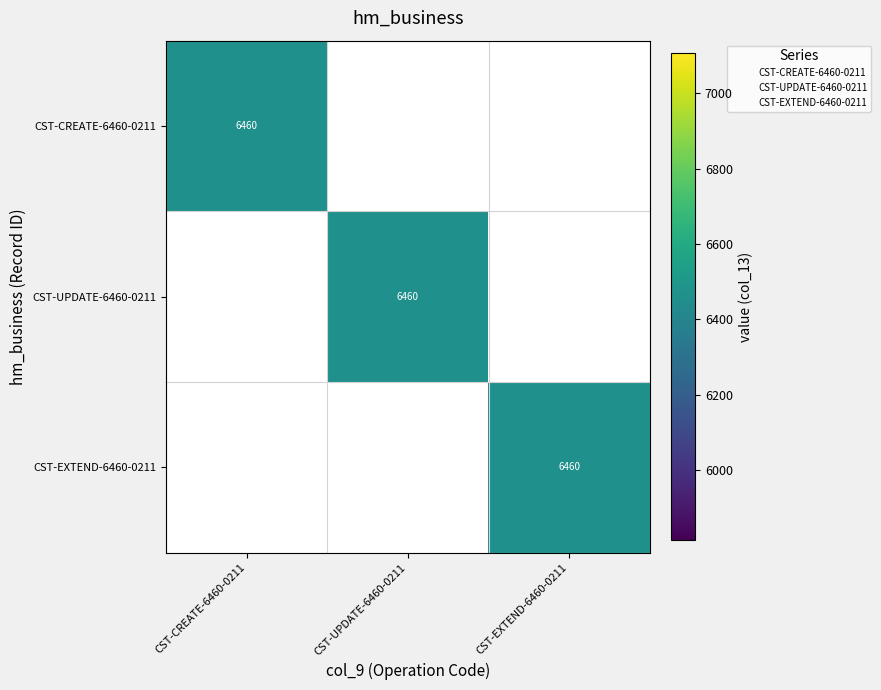

How many values in the CST-UPDATE-6460-0211 series exceed 0?

1